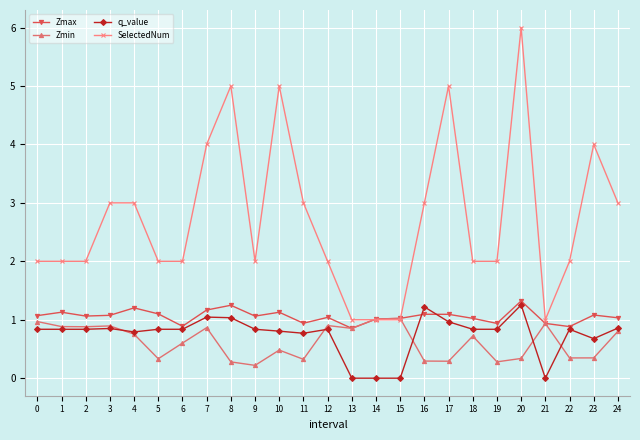

Is the value of SelectedNum at 14 greater than the value of Zmax at 2?

No